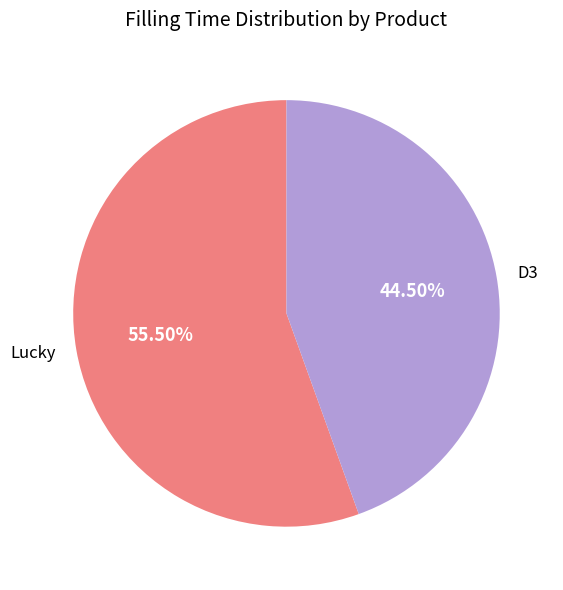

Which category has the smallest portion of the pie?

D3